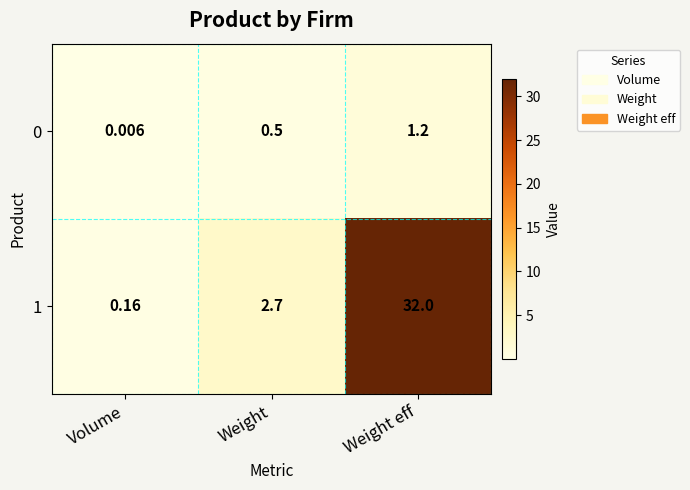

Rank the categories by 0 value from lowest to highest.

Volume, Weight, Weight eff